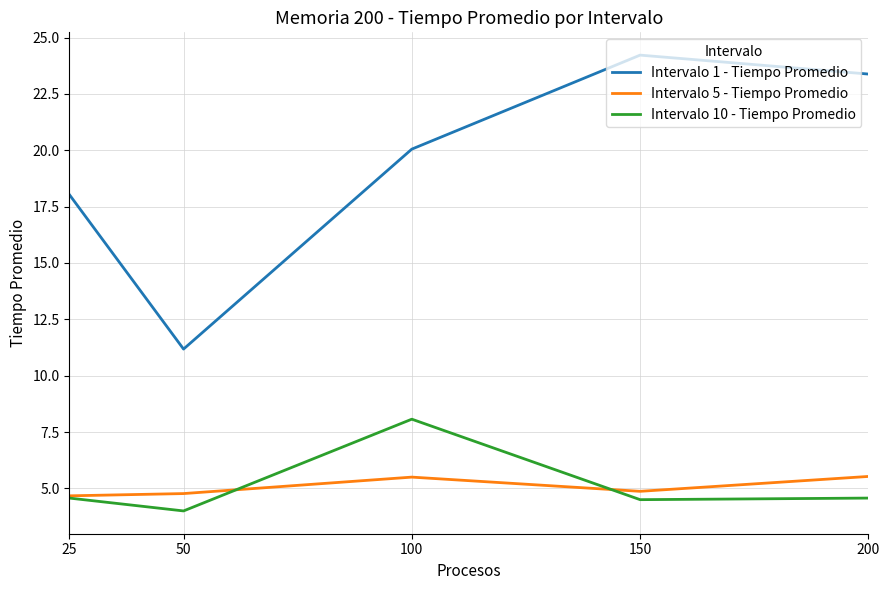

True or false: Intervalo 5 - Tiempo Promedio and Intervalo 1 - Tiempo Promedio cross at least once.

False